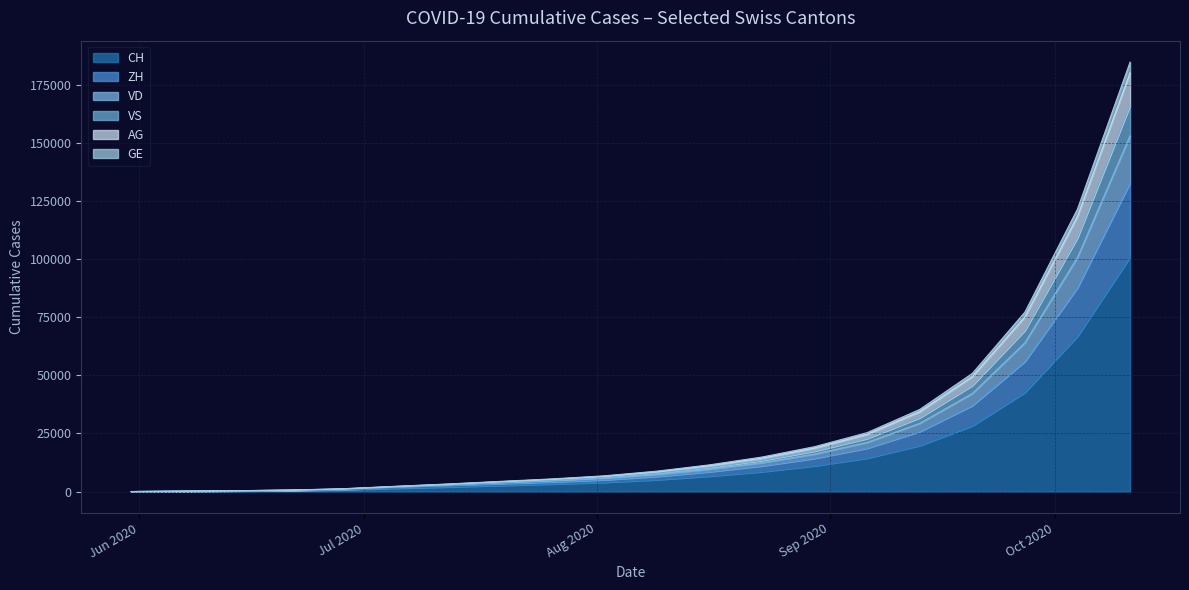

At 2020-07-05, list the series in order from smallest to largest.

CH, GE, VS, VD, ZH, AG